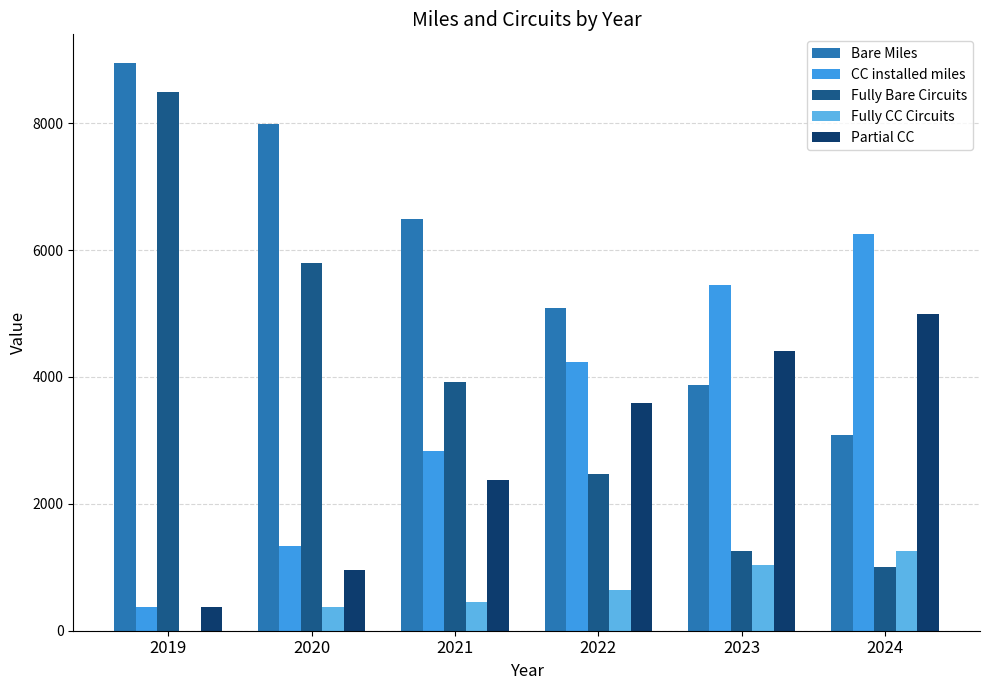

Is the value of Fully Bare Circuits at 2021 greater than the value of Bare Miles at 2021?

No